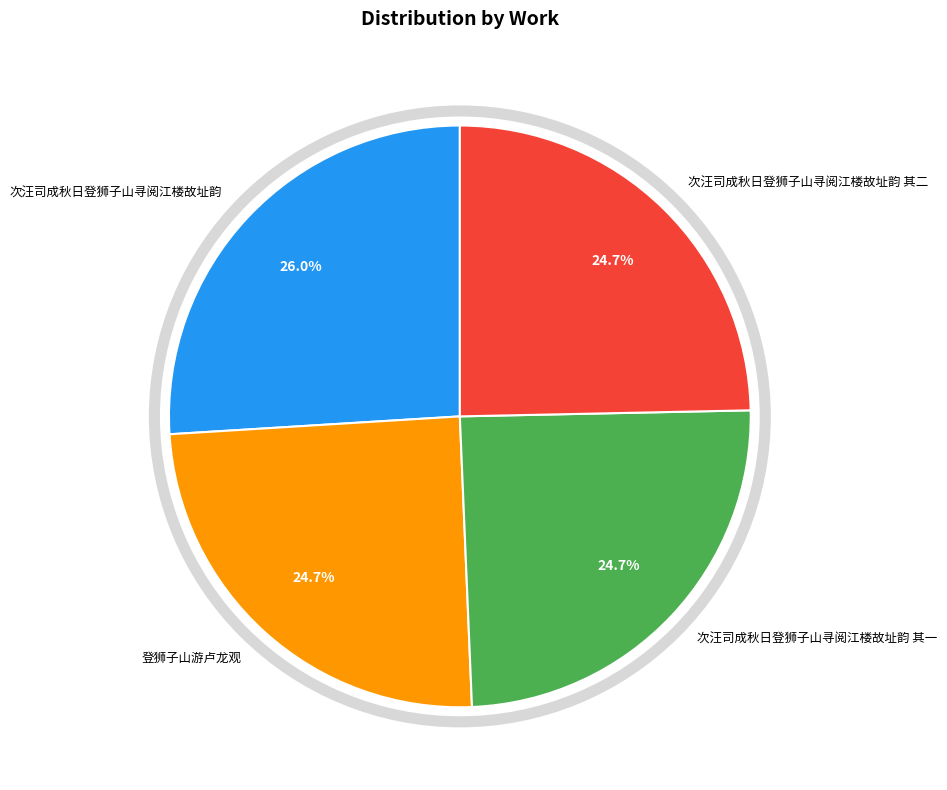

Which slice is the largest?

次汪司成秋日登狮子山寻阅江楼故址韵